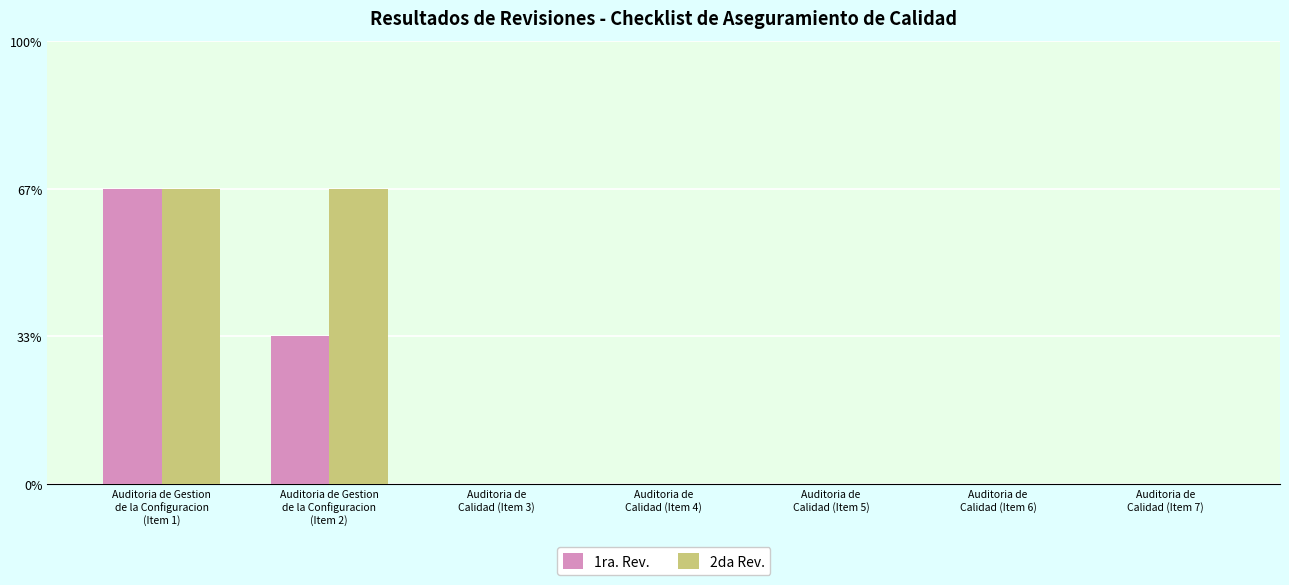

What is the difference between the second highest and second lowest values in the 1ra. Rev. series?

1